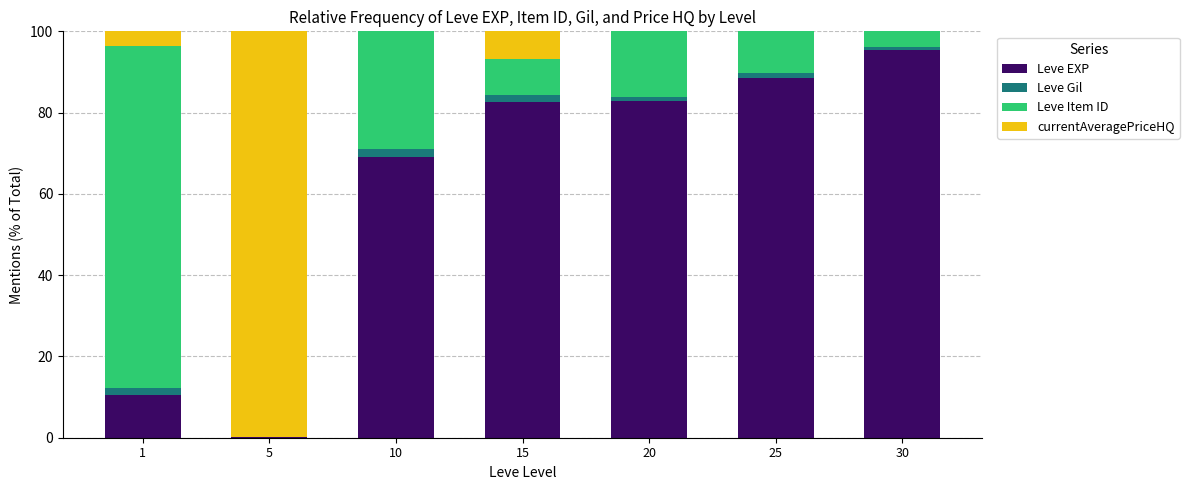

True or false: Leve EXP has a value of 82.6 at 15.

True